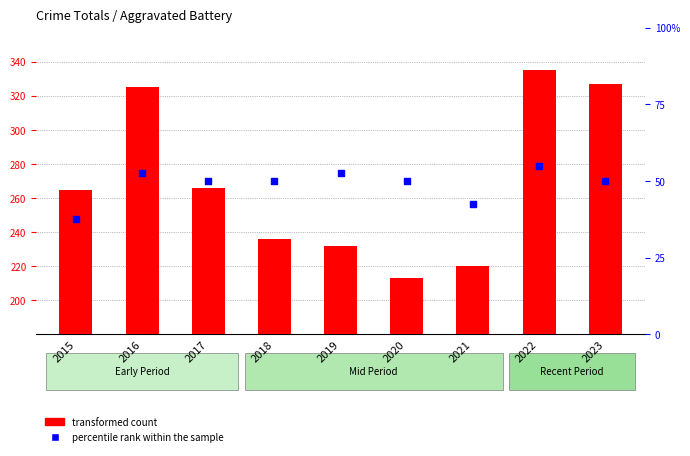

Which series contains the lowest Y value?

percentile rank within the sample